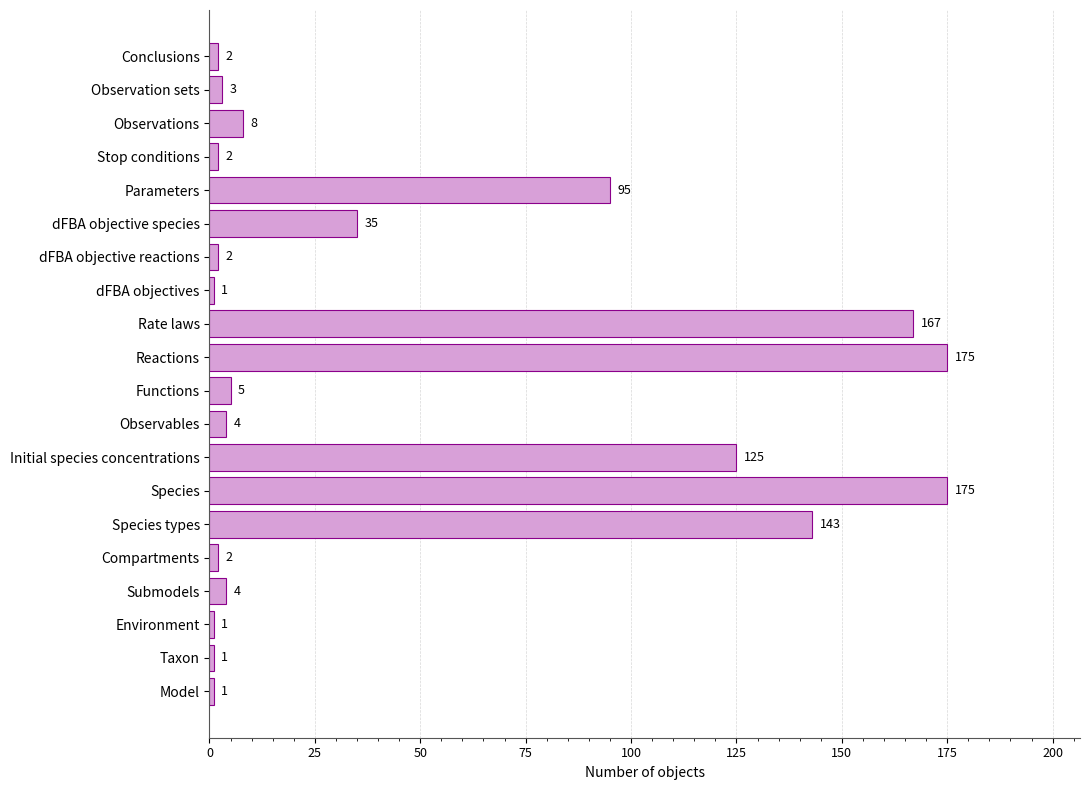

What is the difference between the second highest and minimum values?

174